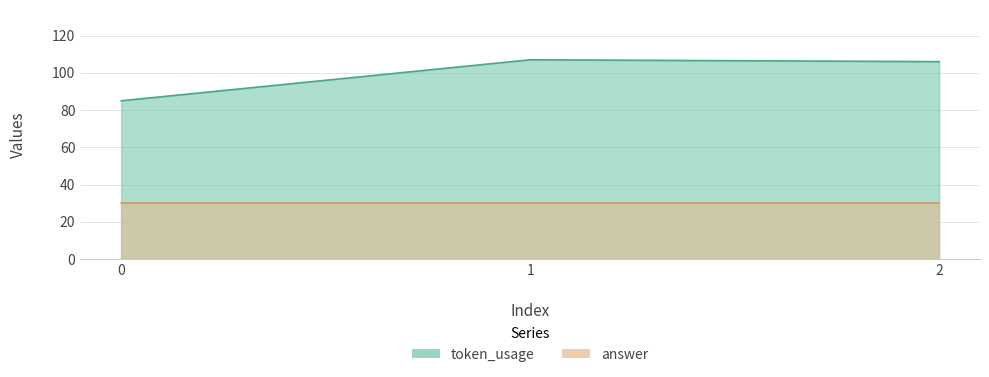

What value does the data have at 1, to the nearest 10?

110